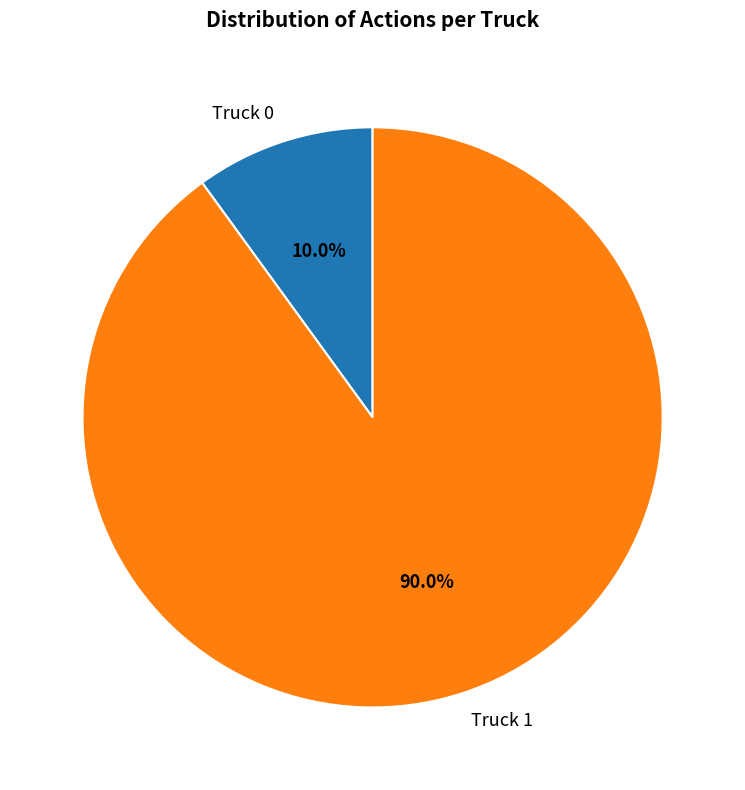

To the nearest percent, what is the difference between the largest and smallest slice percentages?

80%